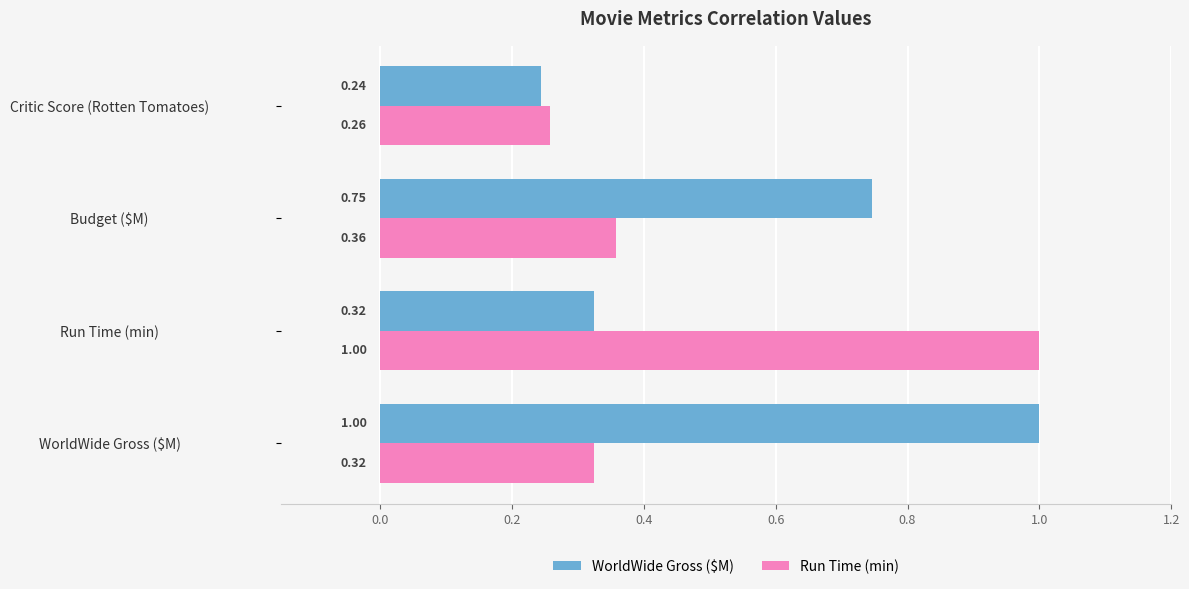

Which series has the largest total across all categories?

WorldWide Gross ($M)